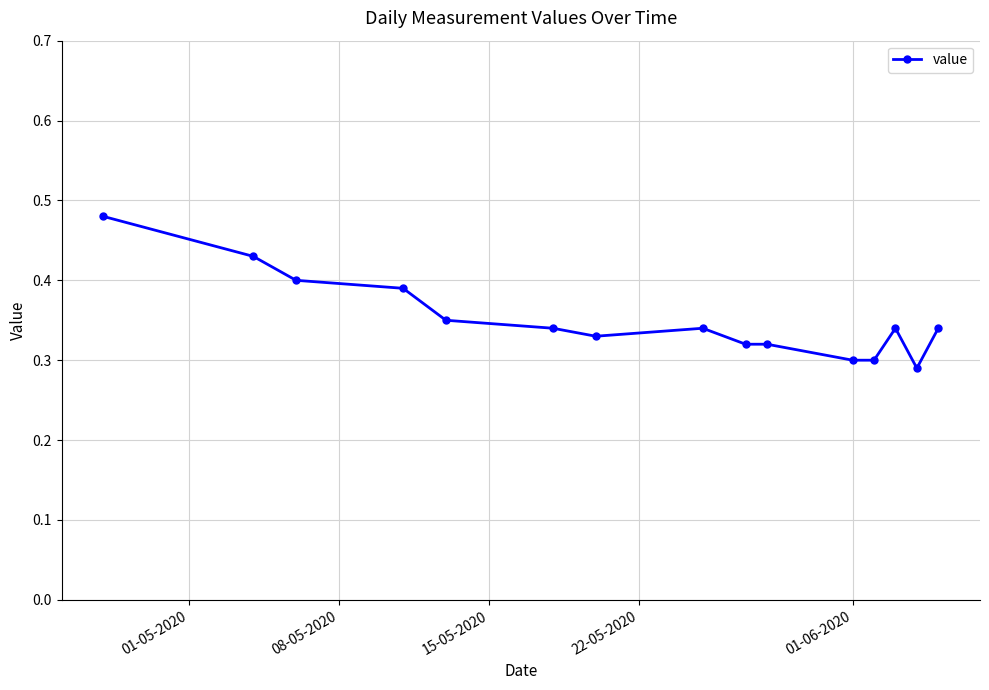

True or false: the data has more than 1 interior local peaks.

True